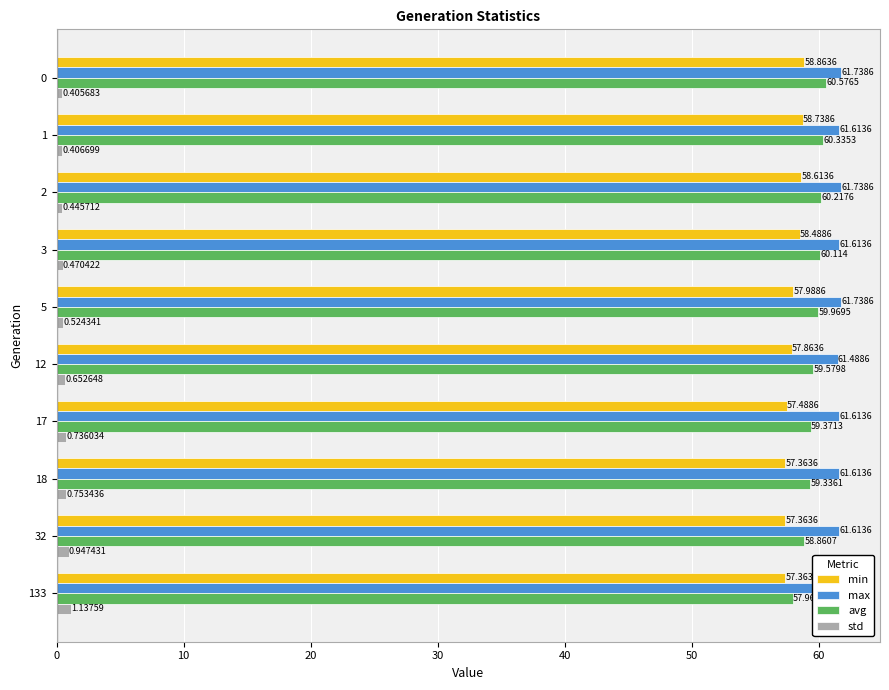

Which series changed the most between 1 and 12?

min